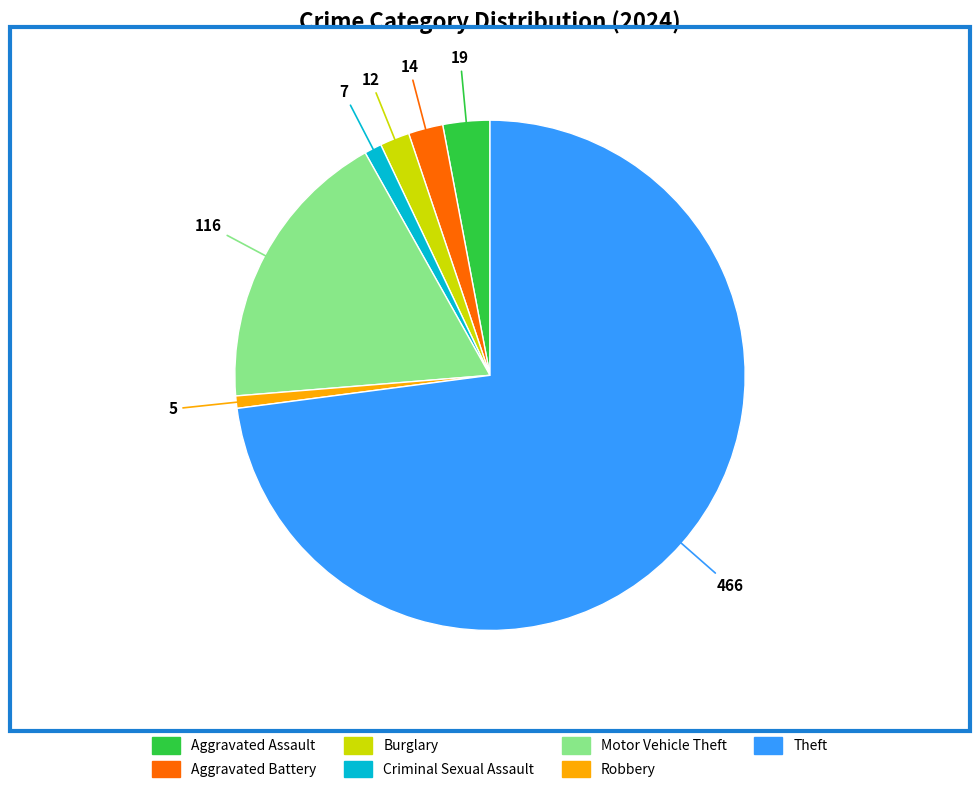

Which slice is the largest?

Theft